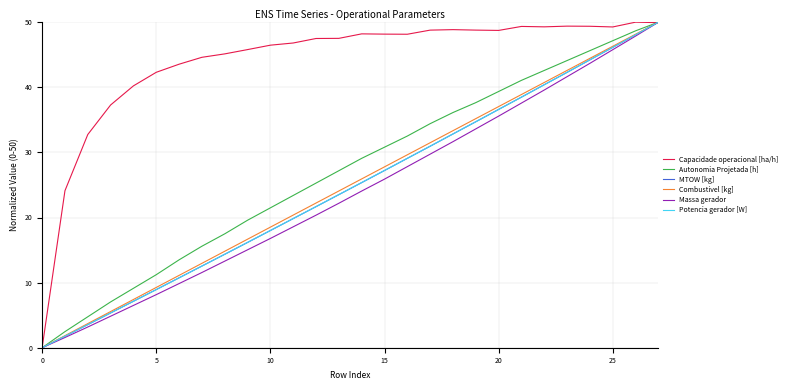

Which series has the largest total across all categories?

Capacidade operacional [ha/h]